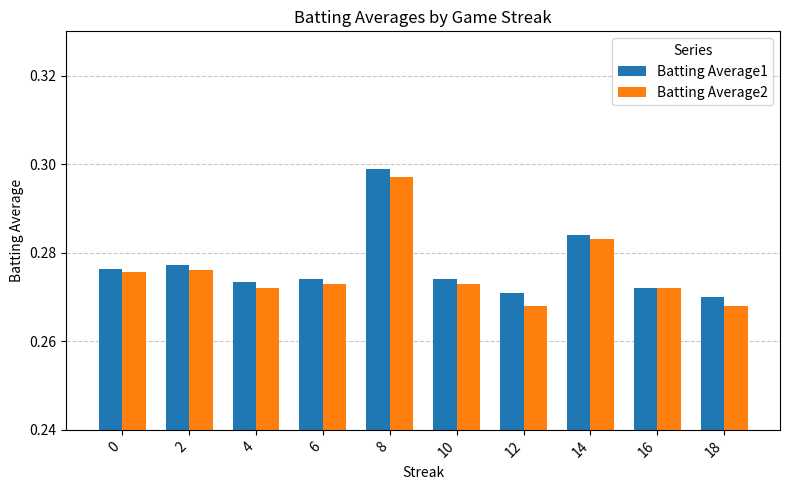

Which series changed the most between 6 and 8?

Batting Average1